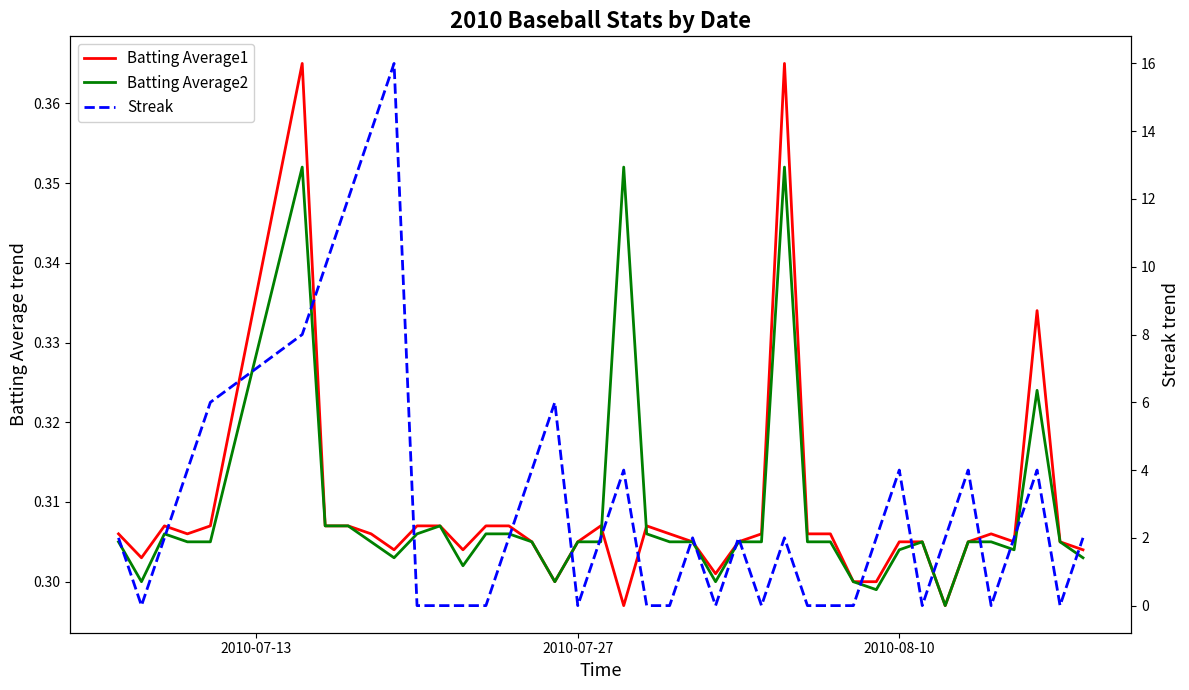

Rank the series by their maximum value, from highest to lowest.

Streak, Batting Average1, Batting Average2